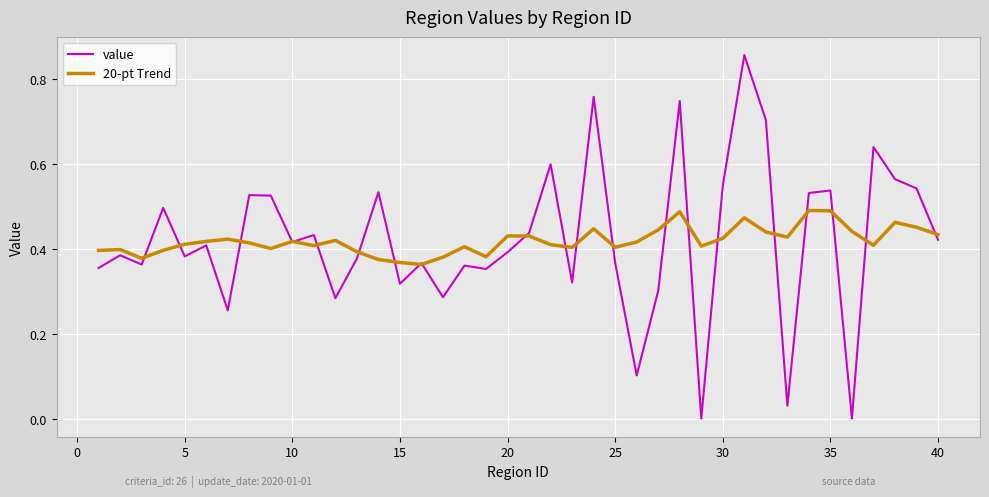

What is the difference between the second highest and minimum values in the 20-pt Trend series?

0.1